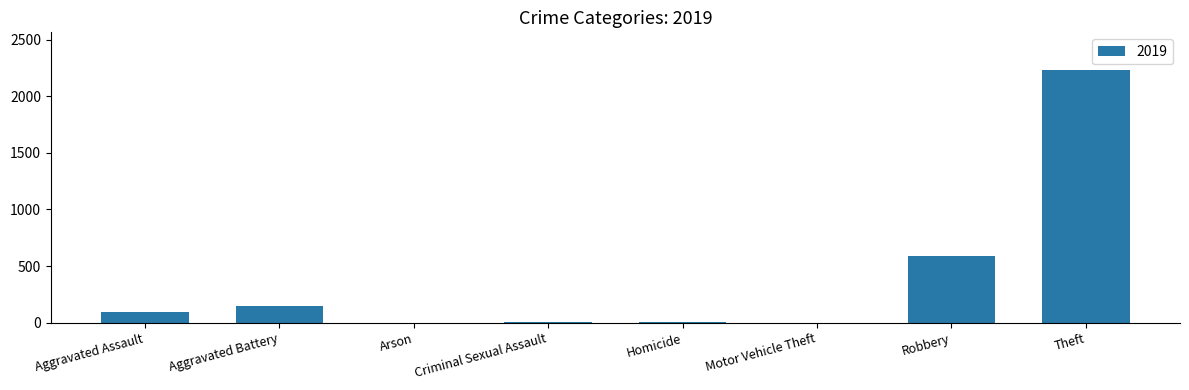

Which has a higher value, Homicide or Aggravated Assault?

Aggravated Assault